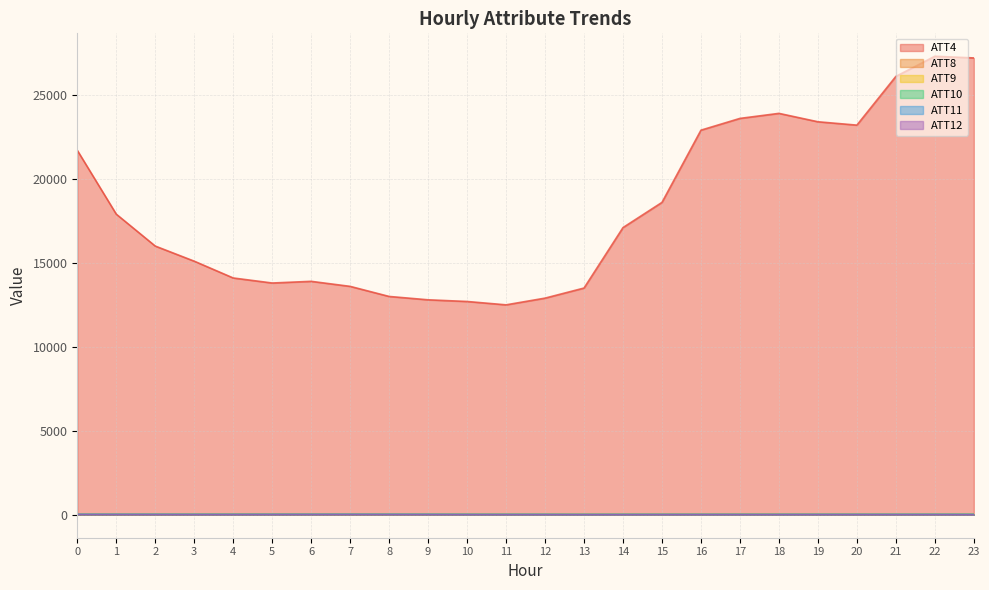

Is the value of ATT10 at 14 greater than the value of ATT12 at 2?

Yes